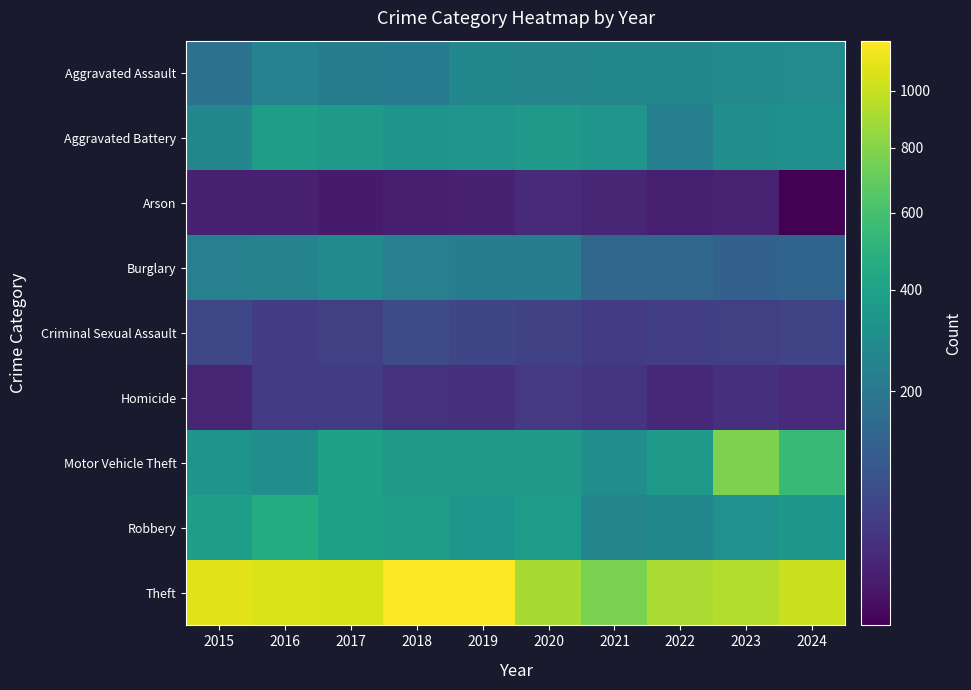

At which label does Criminal Sexual Assault first exceed 55?

2015